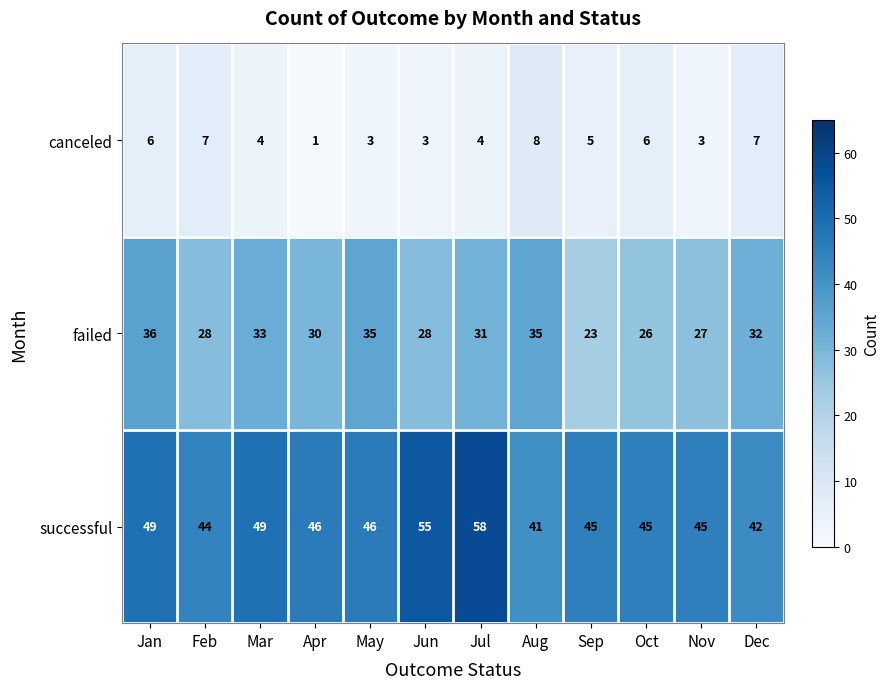

What is the average value of the successful series?

47